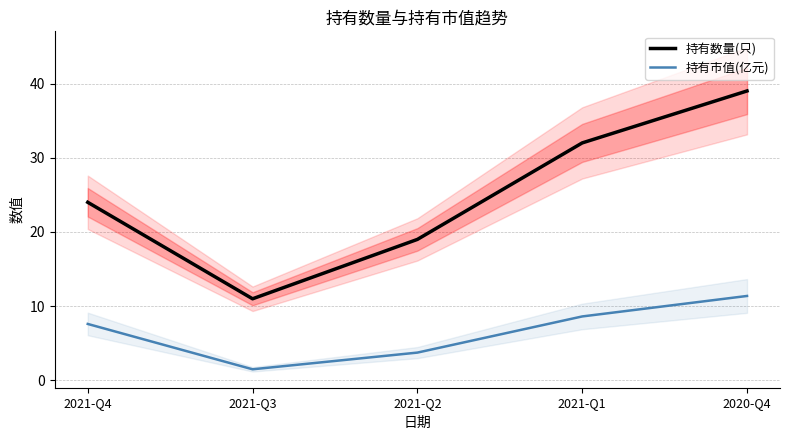

How many data points in 持有数量(只) are less than 24?

2